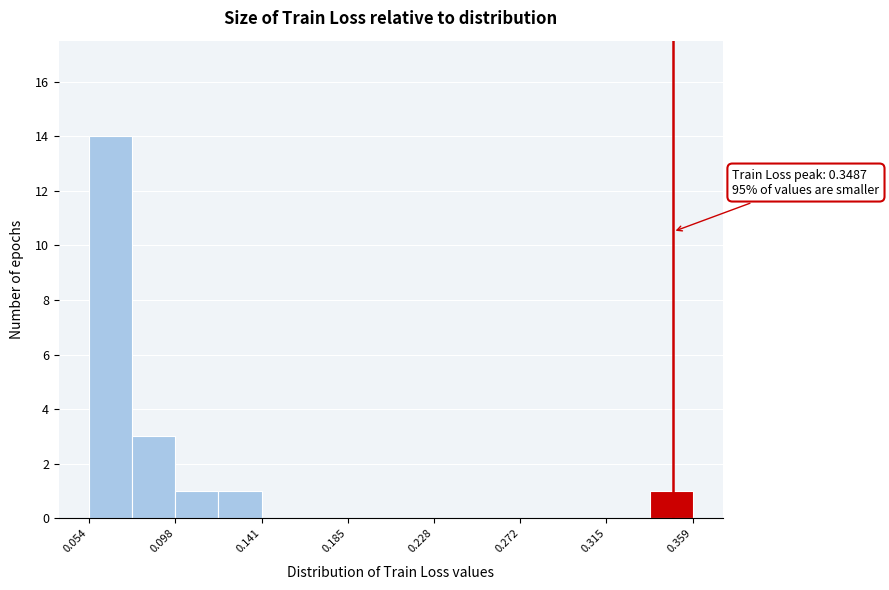

Which range on the x-axis has the tallest bar?

0.055 to 0.075